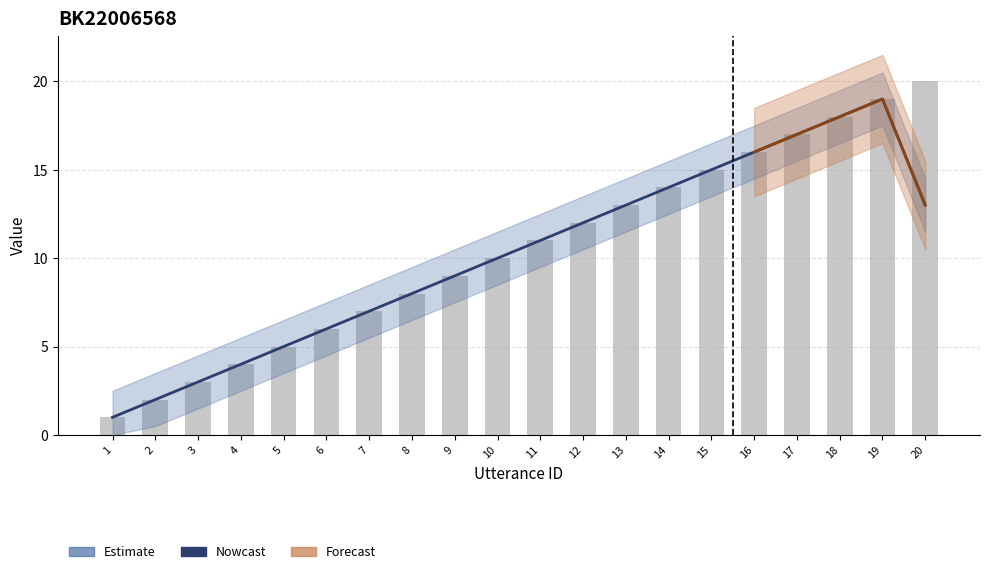

How many data points are above 11?

9